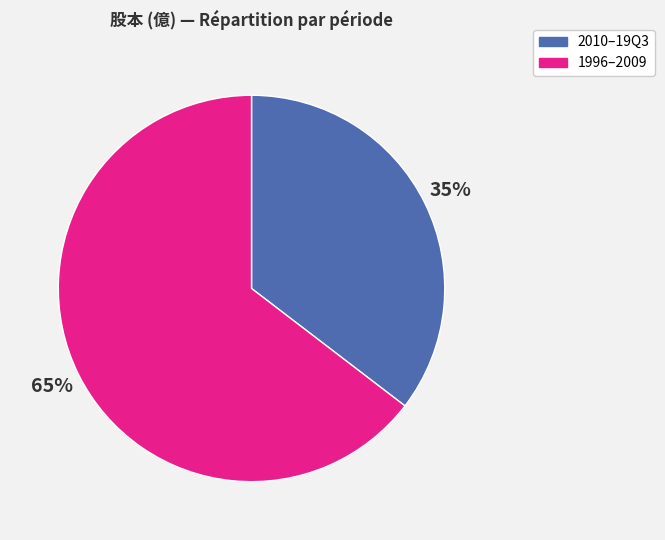

Does any single category account for the majority?

Yes